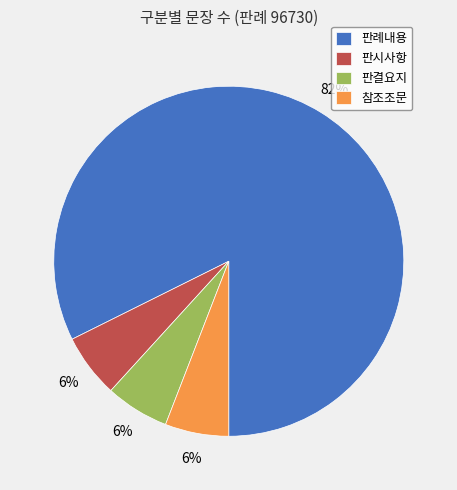

What percentage is the 참조조문 slice, to the nearest percent?

6%